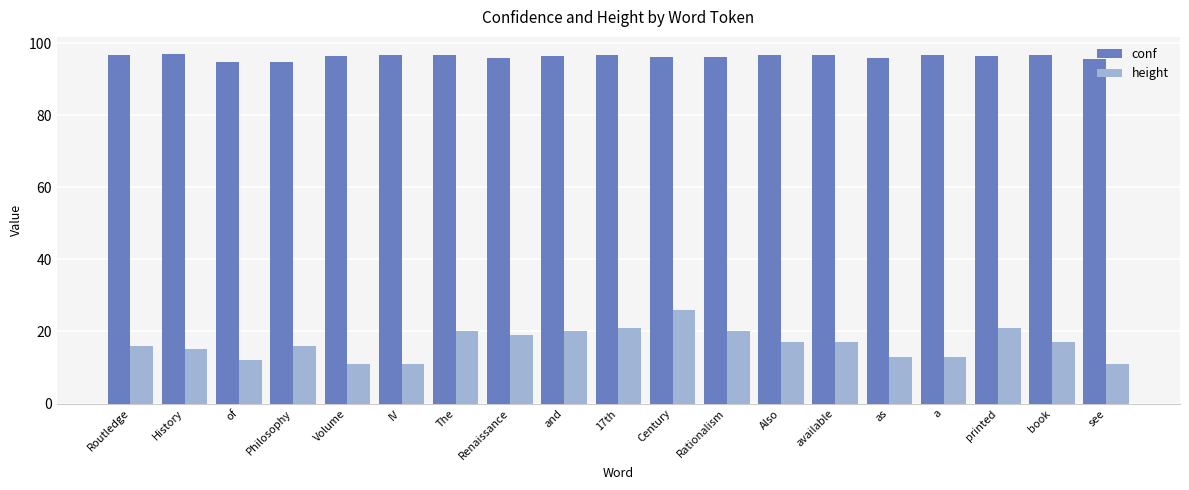

At which category is the sum across all series the highest?

Century